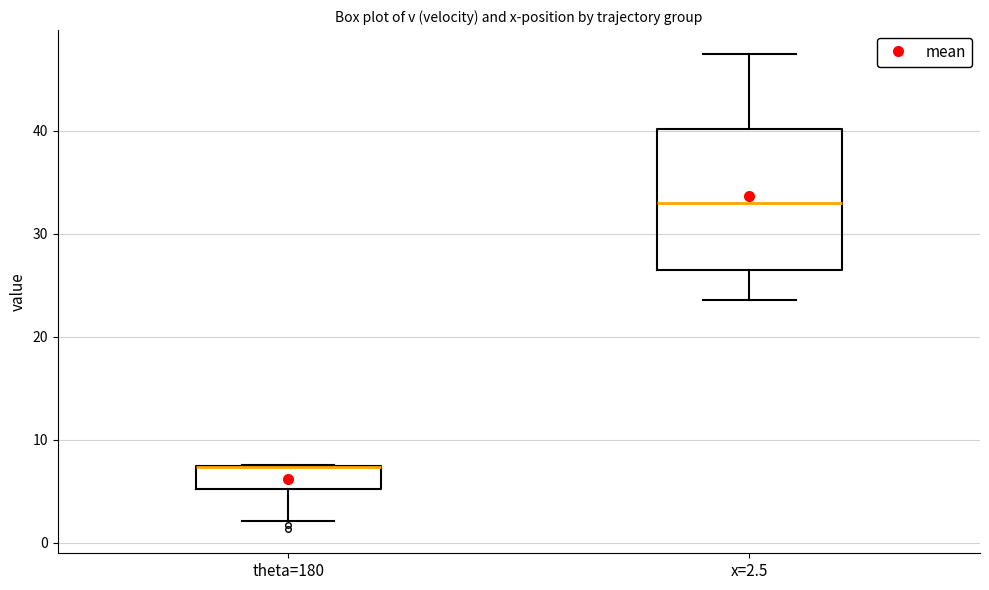

Where does the lower whisker of the box for theta=180 end on the y-axis? The values are not printed on the chart, so give them approximately, as read against the axis.

2